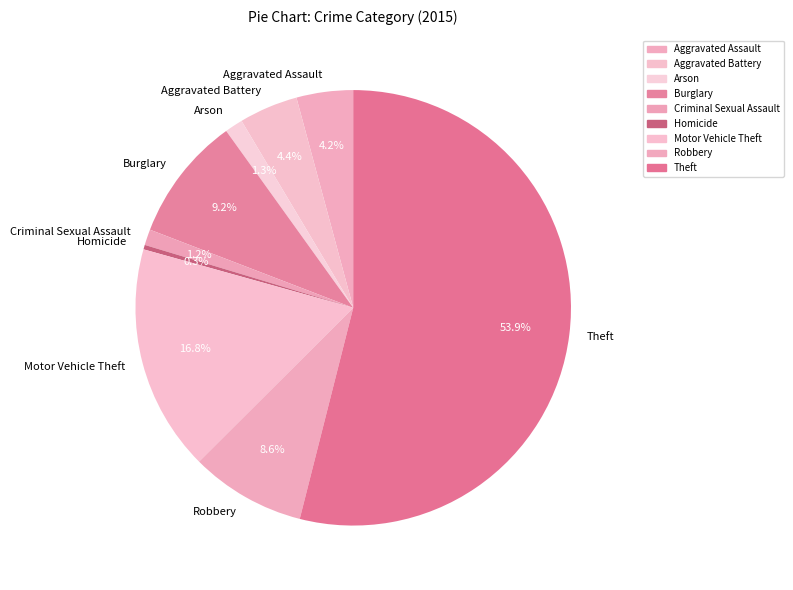

The Criminal Sexual Assault slice represents 11% of the pie. True or false?

False